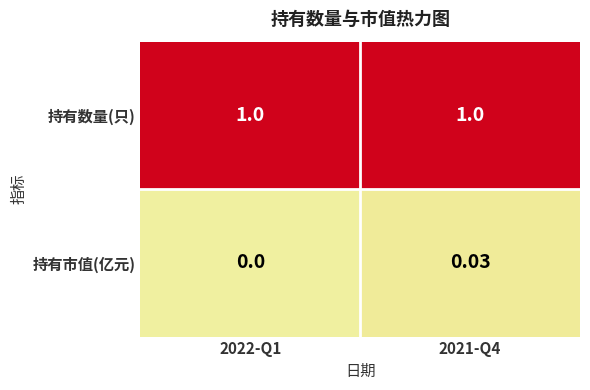

Which series has the largest range (max minus min)?

持有市值(亿元)